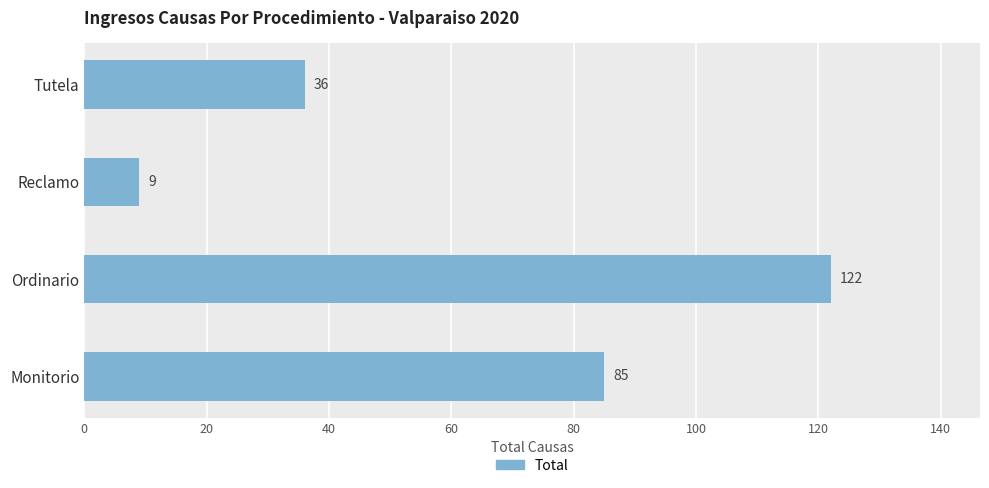

Rank the categories by value from lowest to highest.

Reclamo, Tutela, Monitorio, Ordinario